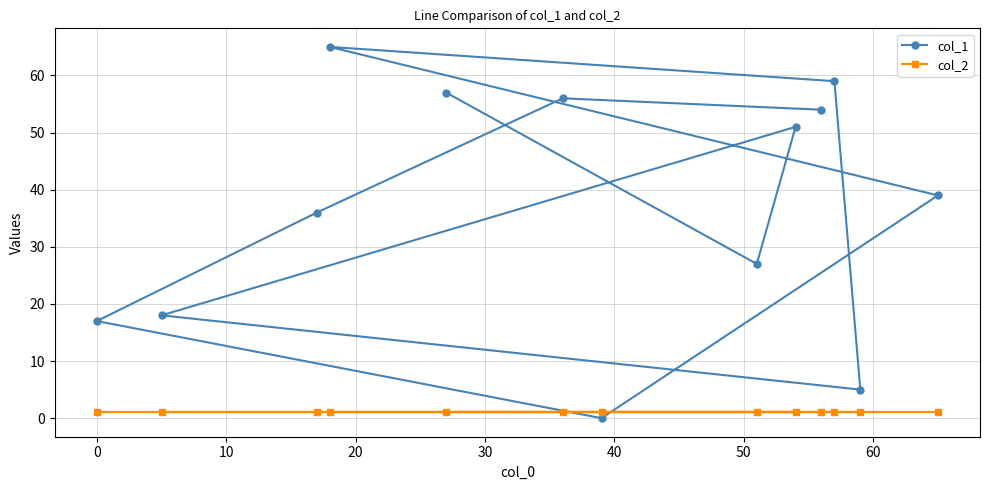

Reading right to left, extract all data points from this chart.

col_1: 39	5	59	54	51	27	0	56	57	65	36	18	17
col_2: 1	1	1	1	1	1	1	1	1	1	1	1	1